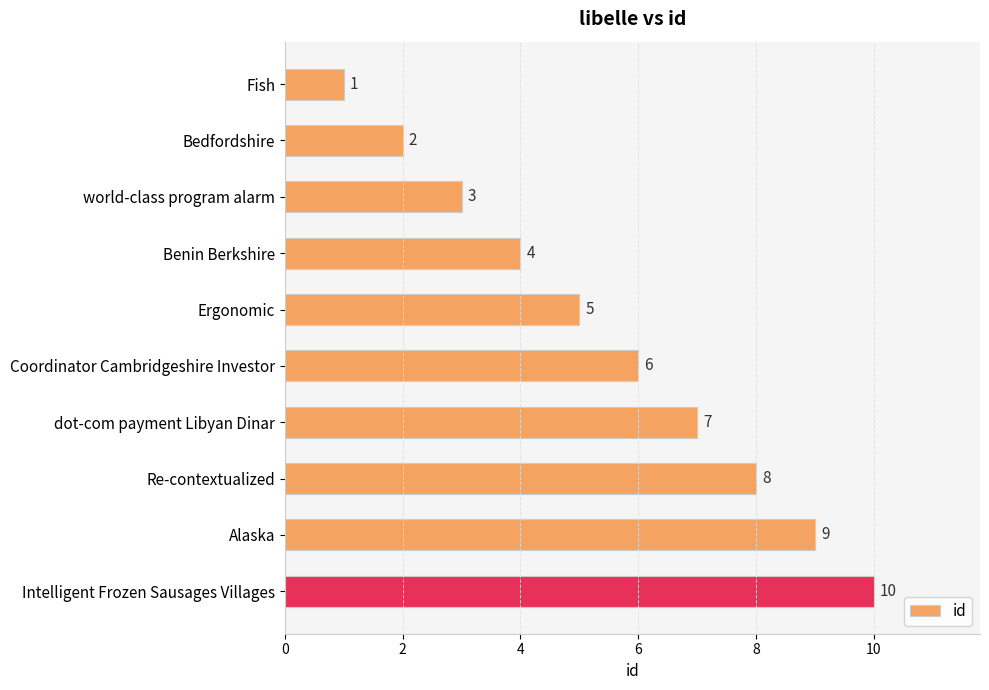

What is the difference between the second highest and minimum values?

8